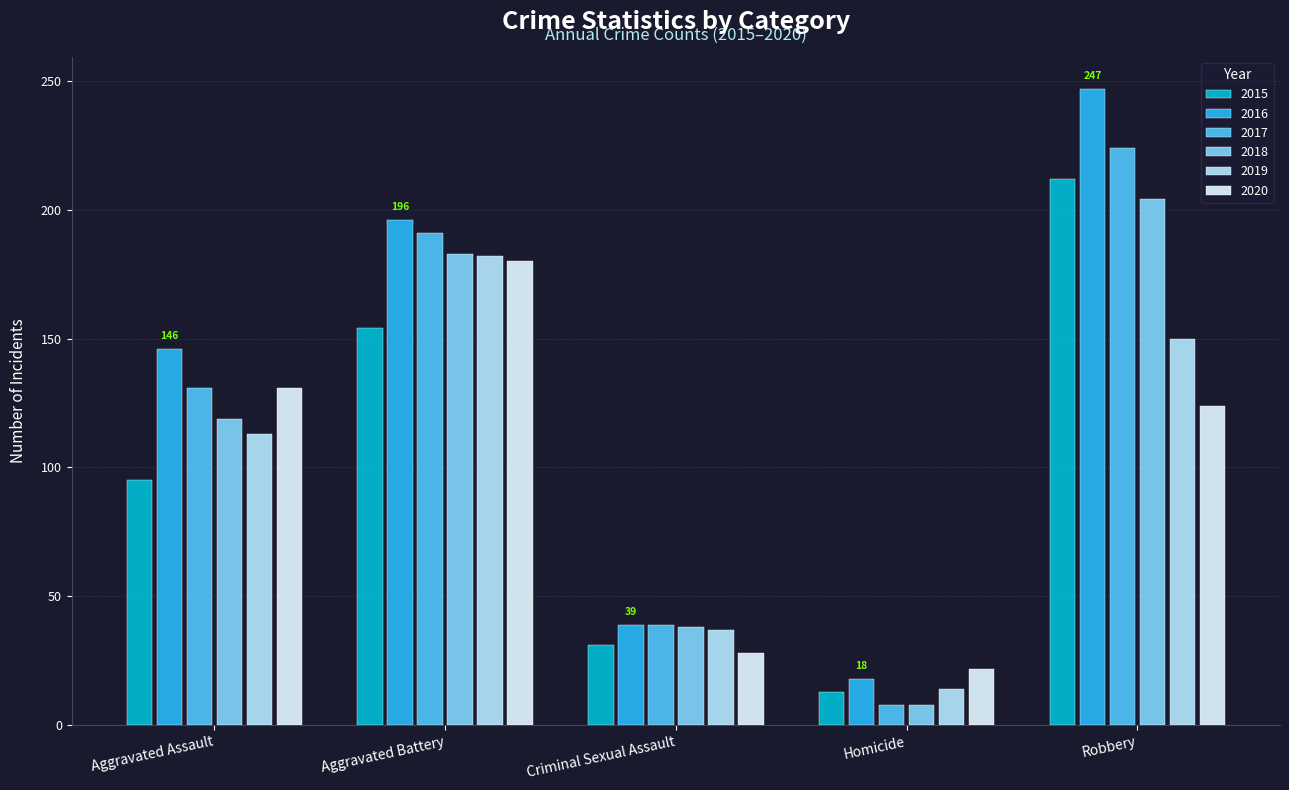

What is the label of the 4th bar from the right?

Aggravated Battery